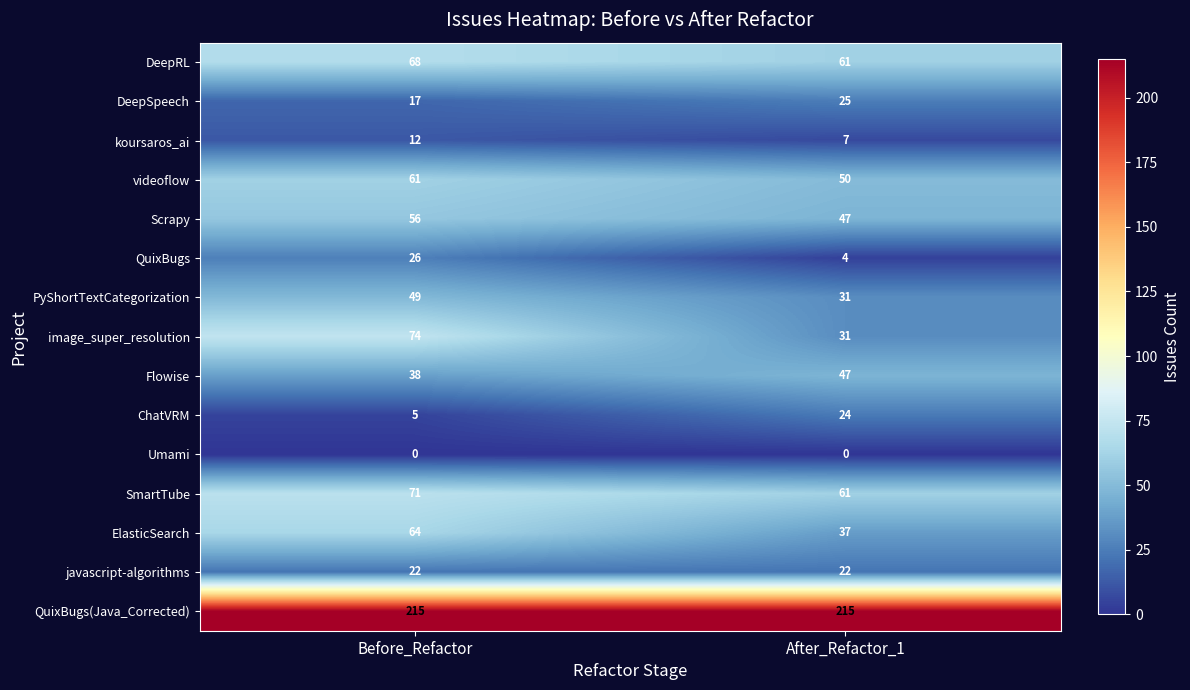

At which category is the sum across all series the highest?

Before_Refactor